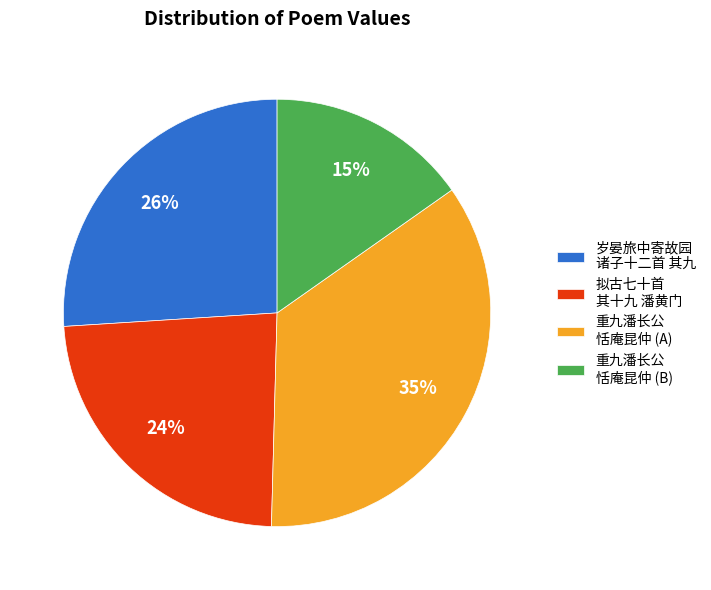

Approximately how many times larger is the value at 重九潘长公 恬庵昆仲 (A) compared to 重九潘长公 恬庵昆仲 (B)?

2.3